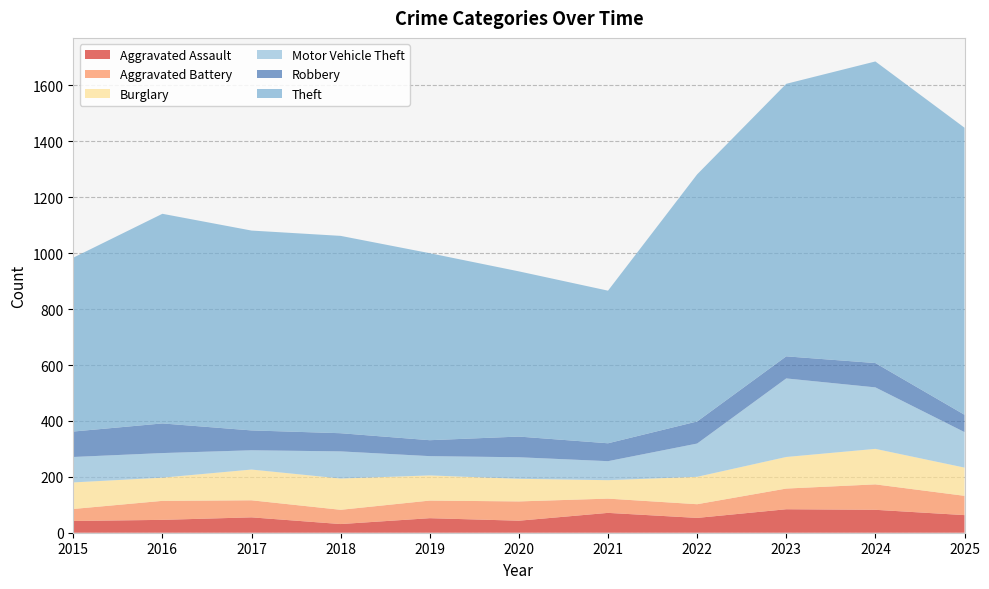

Reading left to right, extract all data points from this chart.

Aggravated Assault: 42	46	55	31	52	43	71	53	84	82	63
Aggravated Battery: 43	68	61	51	63	69	51	49	74	91	69
Burglary: 95	83	110	112	90	81	66	98	113	127	101
Motor Vehicle Theft: 91	88	69	97	69	77	68	119	281	220	127
Robbery: 91	106	71	65	57	74	64	79	79	87	62
Theft: 622	750	715	706	669	591	546	884	975	1079	1027